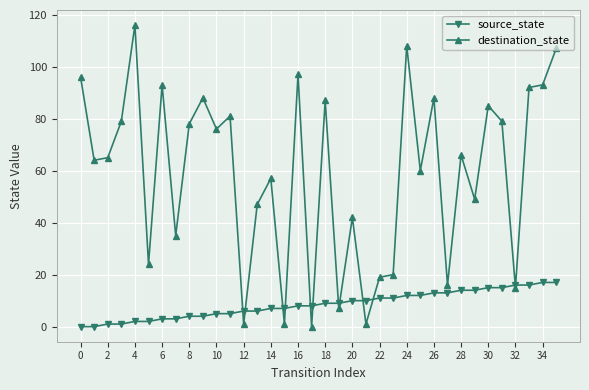

Which series has the largest total across all categories?

destination_state